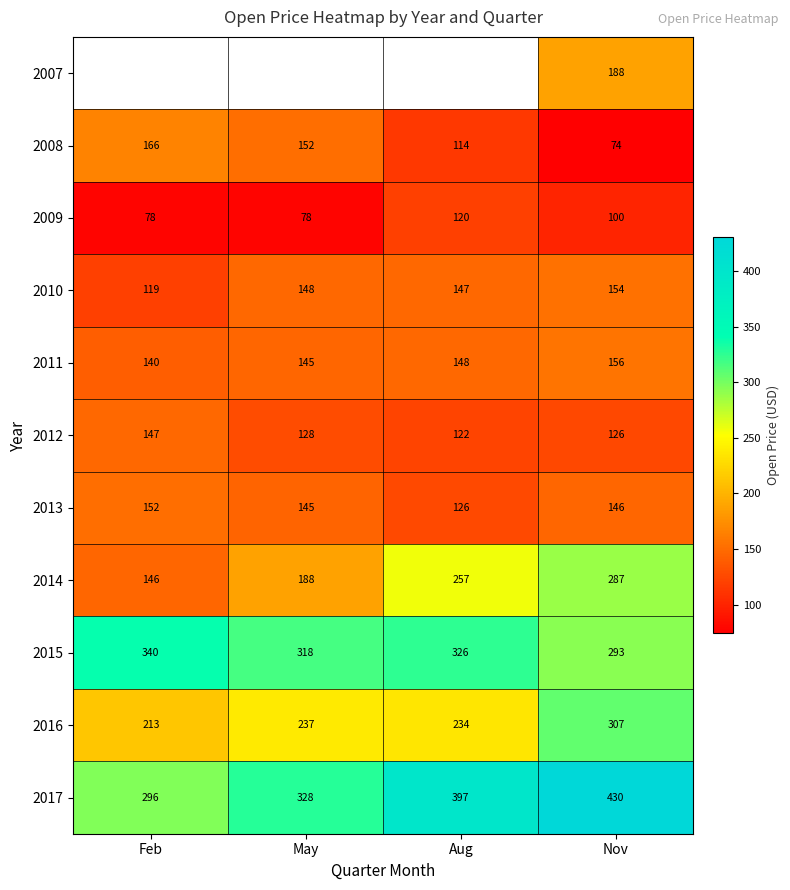

Is the value of 2008 at Feb greater than the value of 2010 at Feb?

Yes